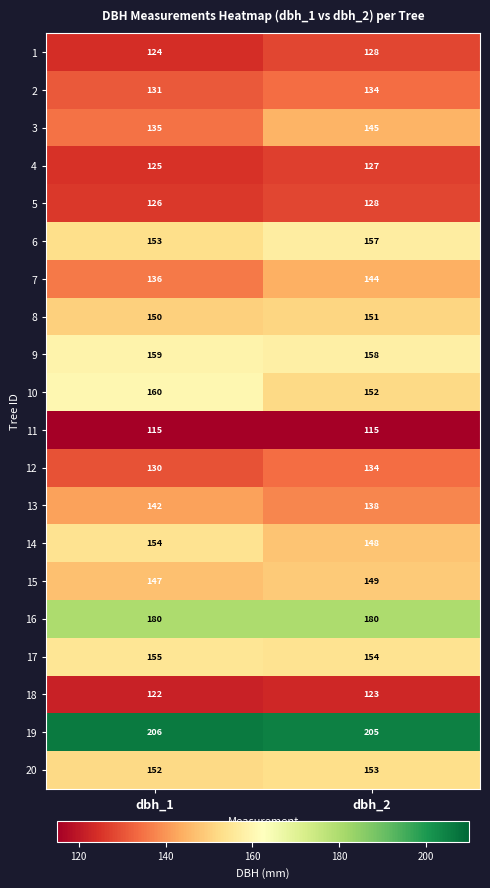

What is the difference between the 12 values at dbh_2 and dbh_1?

4